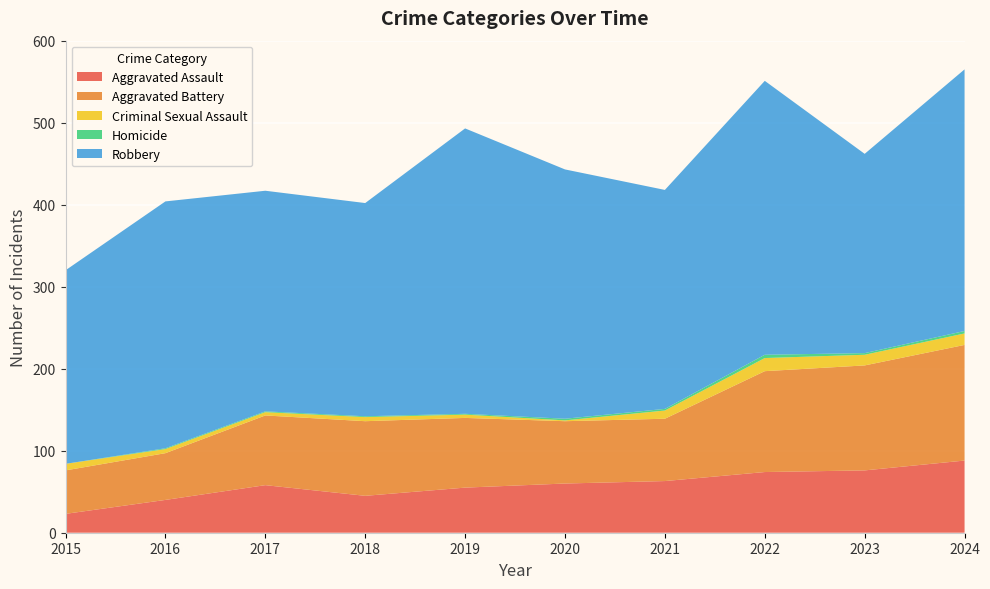

Reading left to right, list all the values displayed in this chart.

Aggravated Assault: 2015=23	2016=40	2017=58	2018=45	2019=55	2020=60	2021=63	2022=74	2023=76	2024=88
Aggravated Battery: 2015=53	2016=57	2017=85	2018=91	2019=85	2020=76	2021=76	2022=123	2023=128	2024=141
Criminal Sexual Assault: 2015=8	2016=5	2017=4	2018=5	2019=4	2020=1	2021=10	2022=16	2023=13	2024=14
Homicide: 2015=0	2016=1	2017=1	2018=1	2019=1	2020=2	2021=2	2022=4	2023=2	2024=3
Robbery: 2015=236	2016=301	2017=269	2018=260	2019=348	2020=304	2021=267	2022=334	2023=243	2024=319